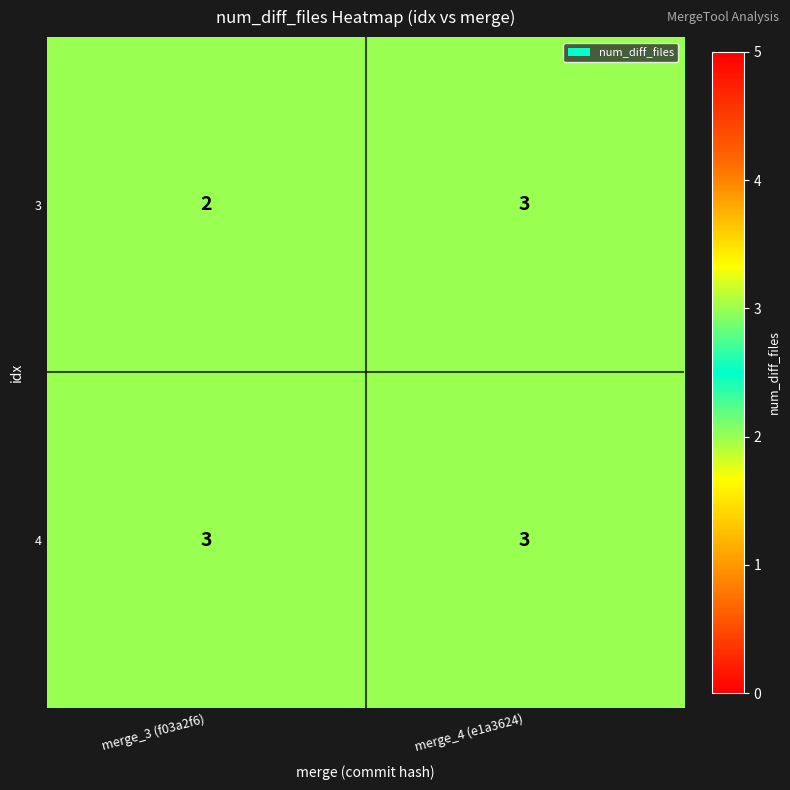

What is the greatest value displayed?

3